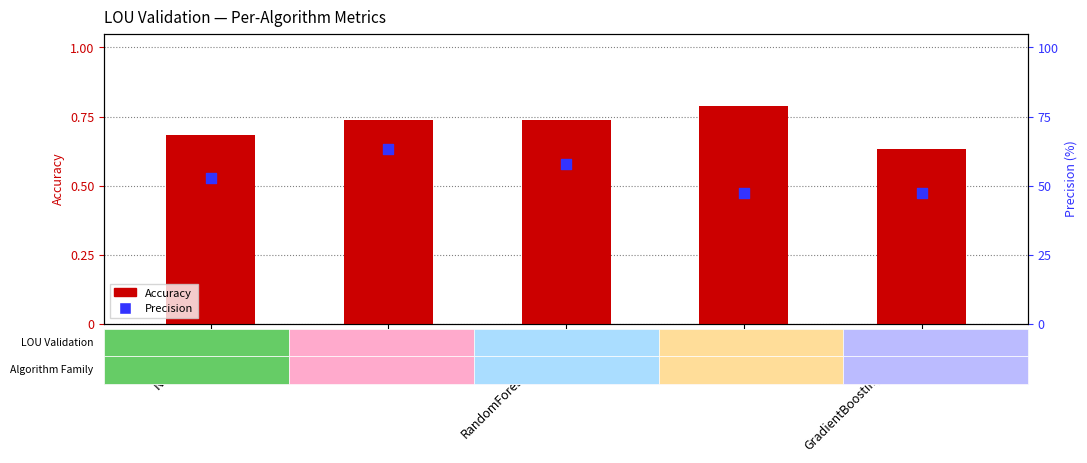

Is the value of Precision at GradientBoostingClassifier greater than the value of Accuracy at Naive Bayes?

No